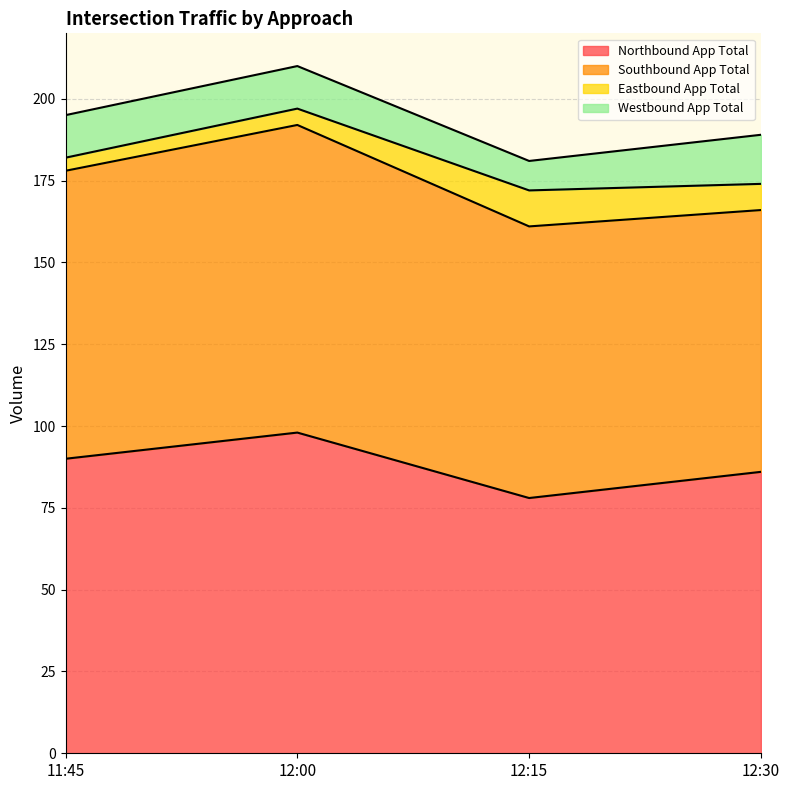

Between 12:00 and 12:15, which is larger?

12:00